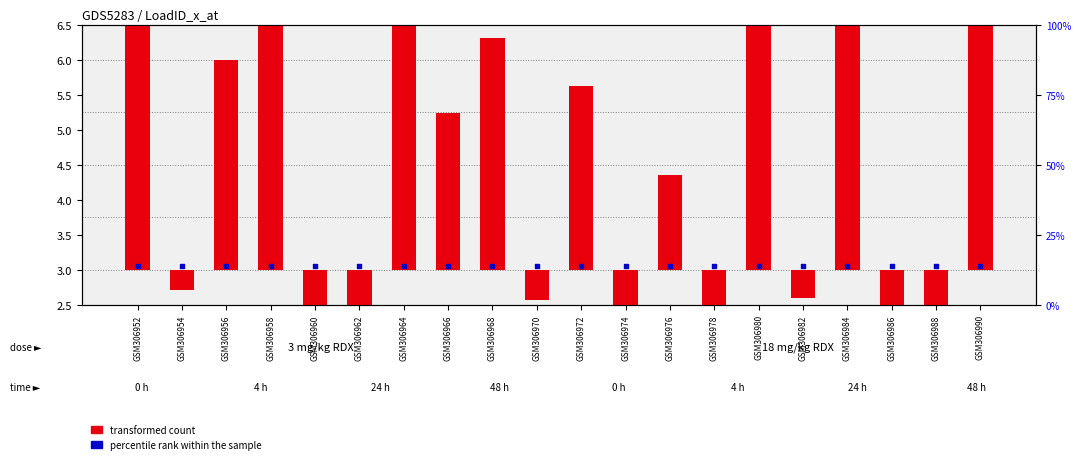

At which category is the sum across all series the highest?

GSM306958